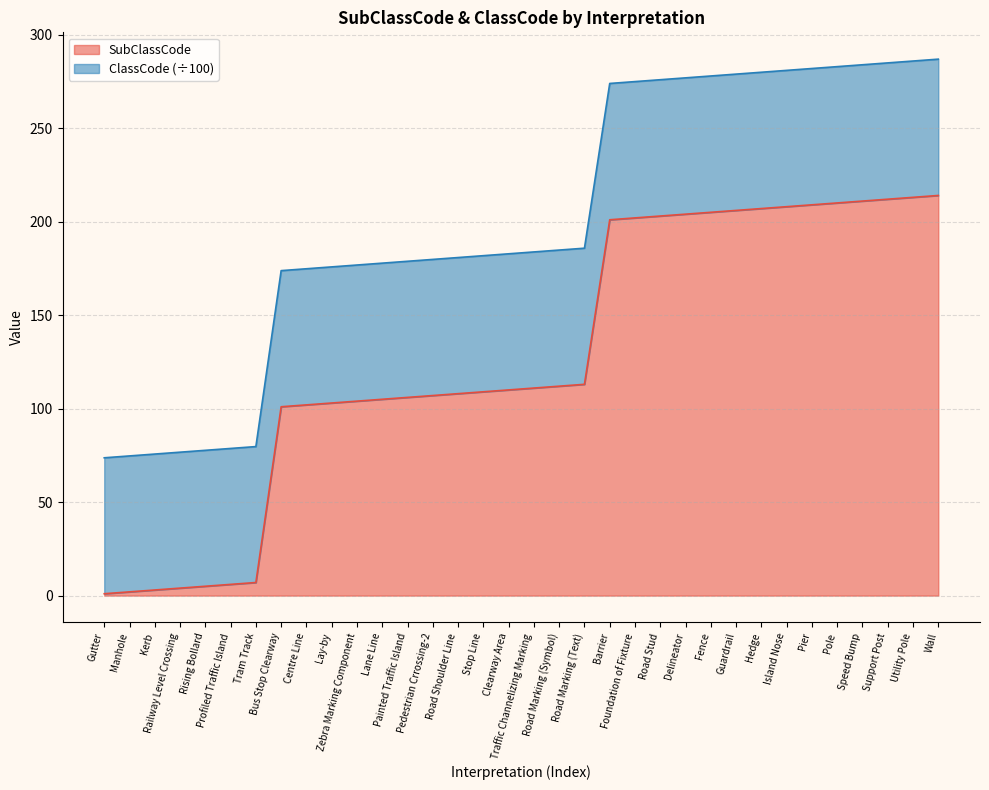

How many data points does each series have?

34